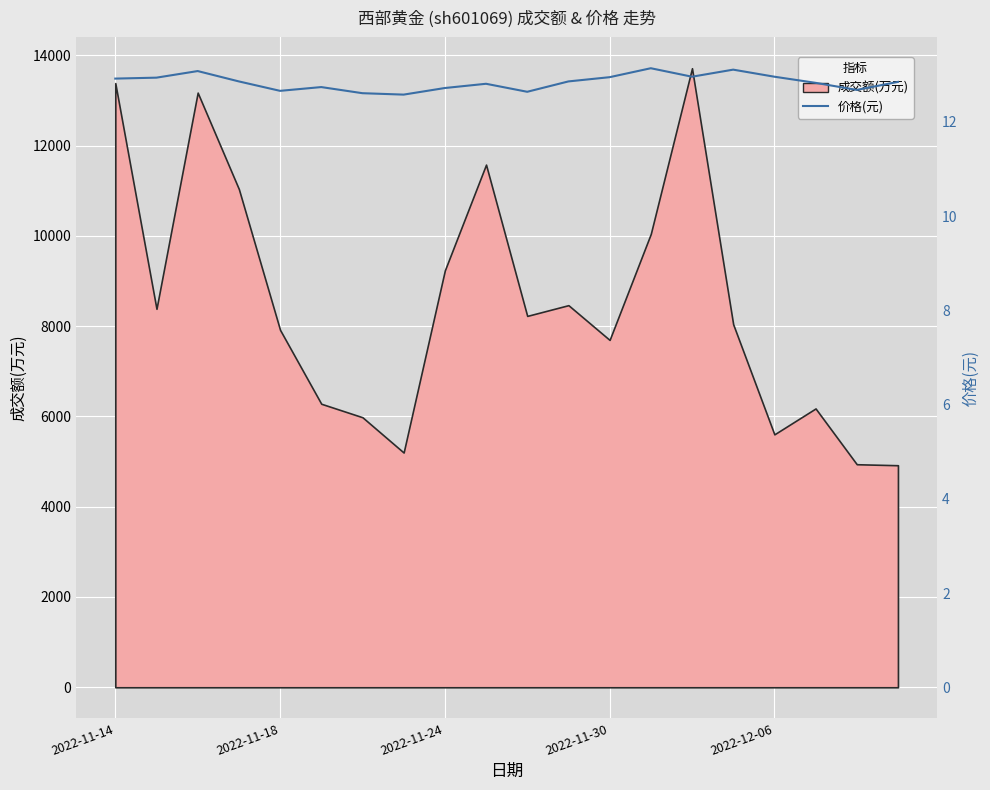

What is the smallest value displayed?

12.6